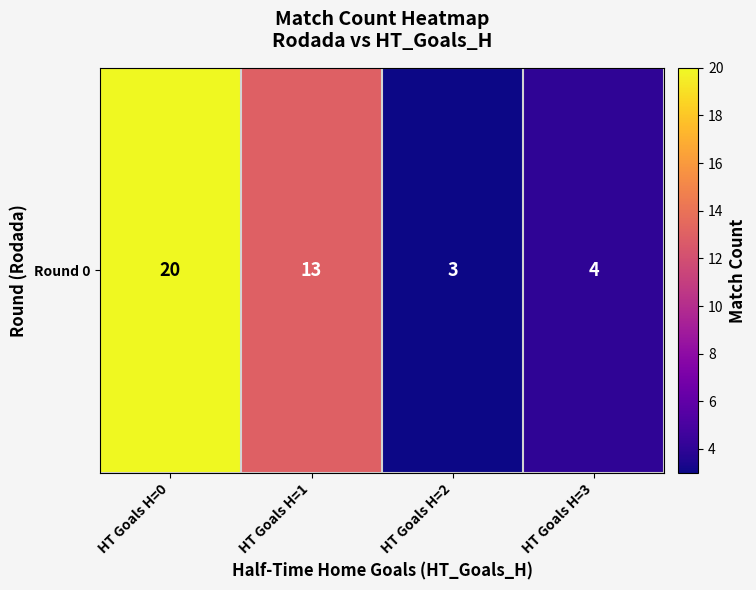

Reading left to right, transcribe all the data shown in this chart.

HT Goals H=0=20	HT Goals H=1=13	HT Goals H=2=3	HT Goals H=3=4